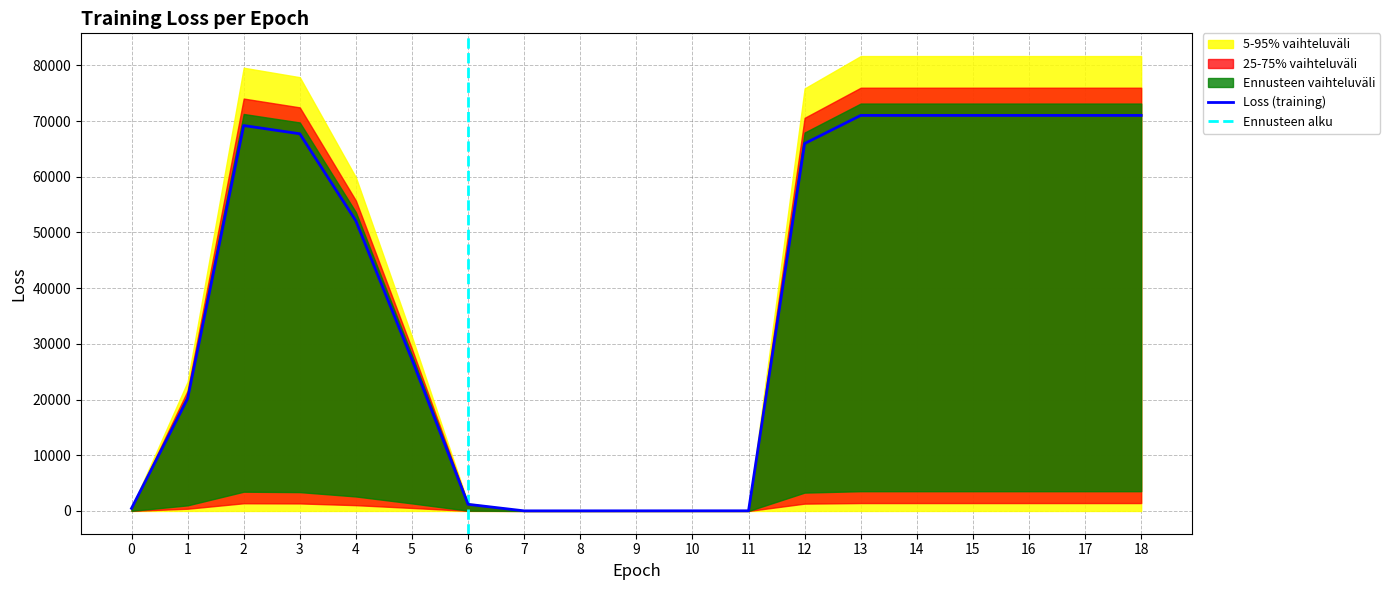

How many data points are above 52076?

10